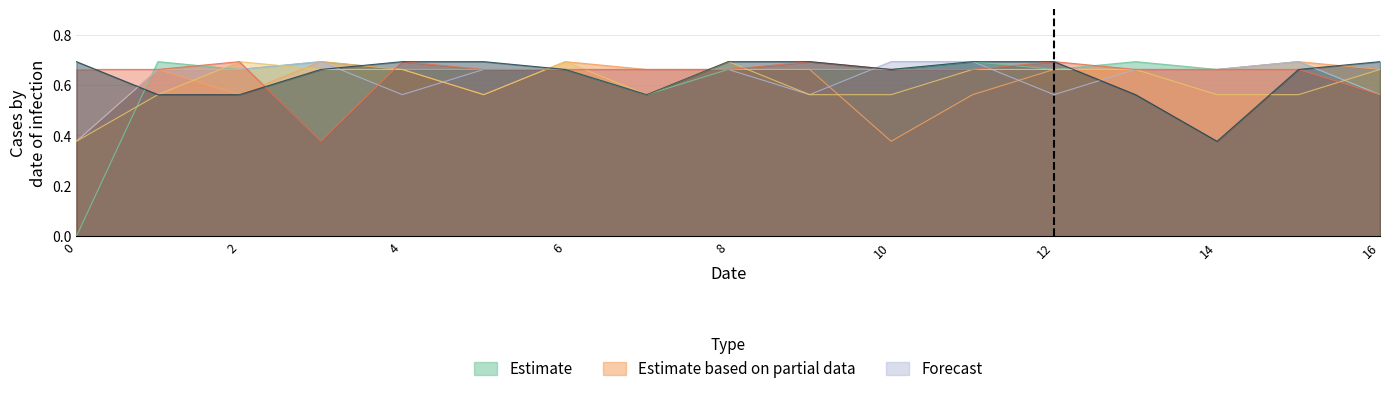

Count the number of data series in this chart.

6